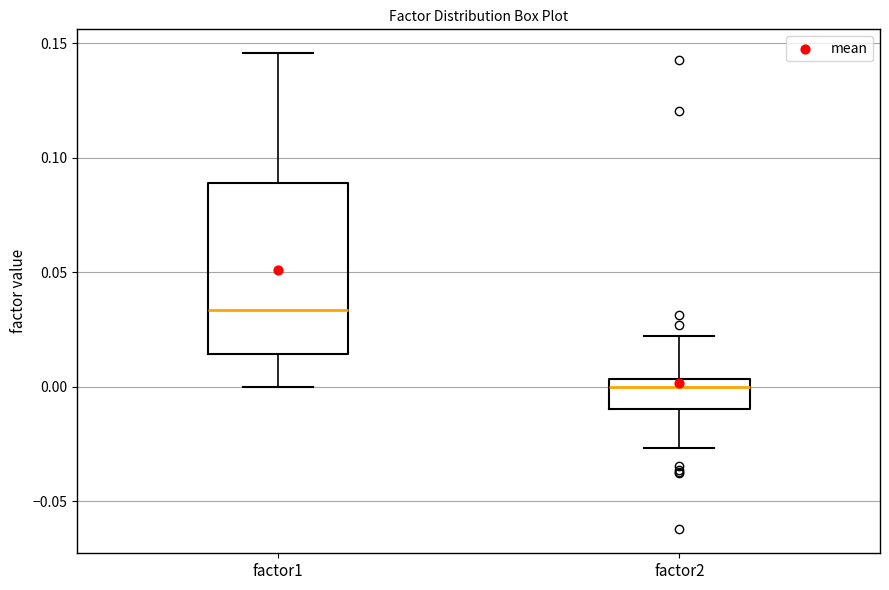

Which box has the highest median line?

factor1